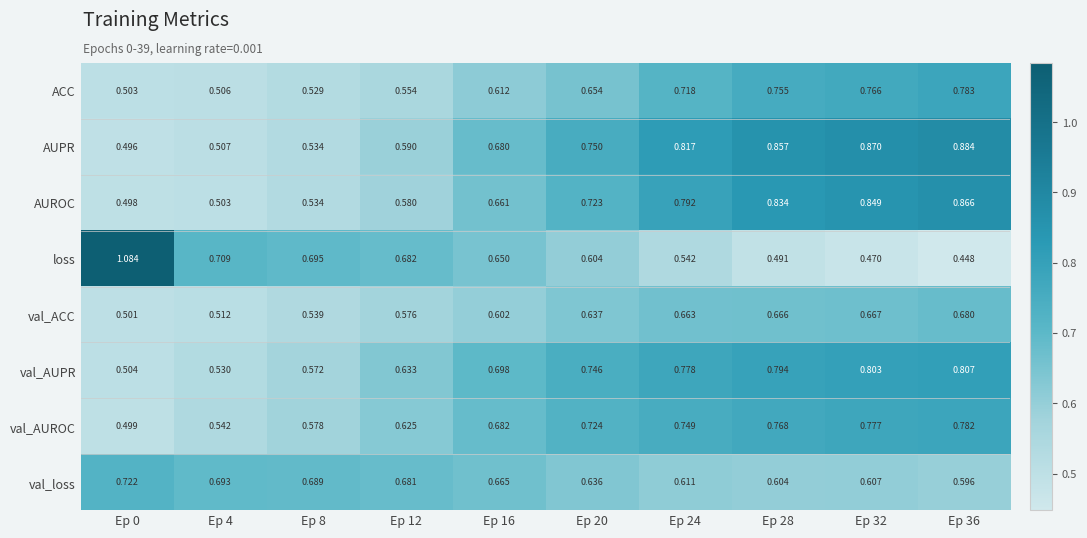

At how many categories does at least one series exceed 1?

1